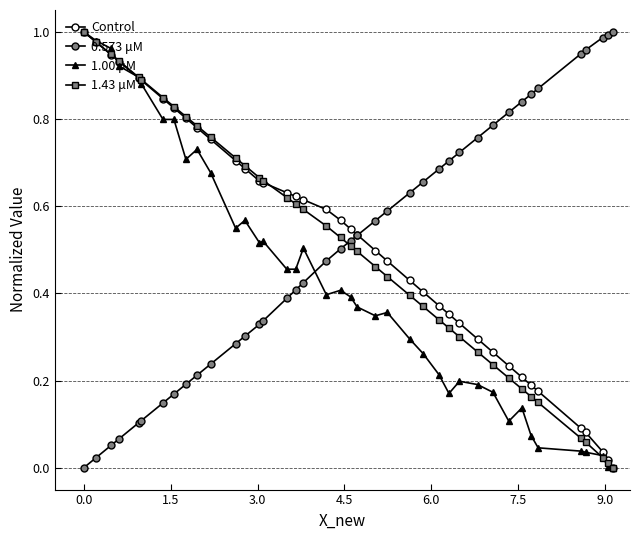

What is the difference between the maximum and second lowest values in the 1.43 μM series?

1.0